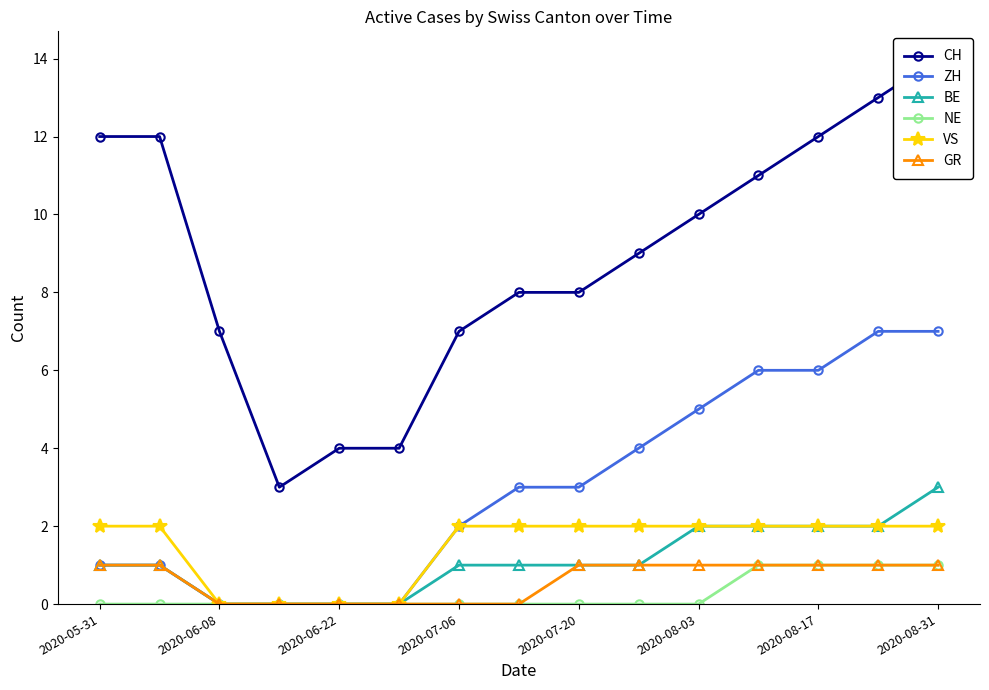

Which series has the largest total across all categories?

CH